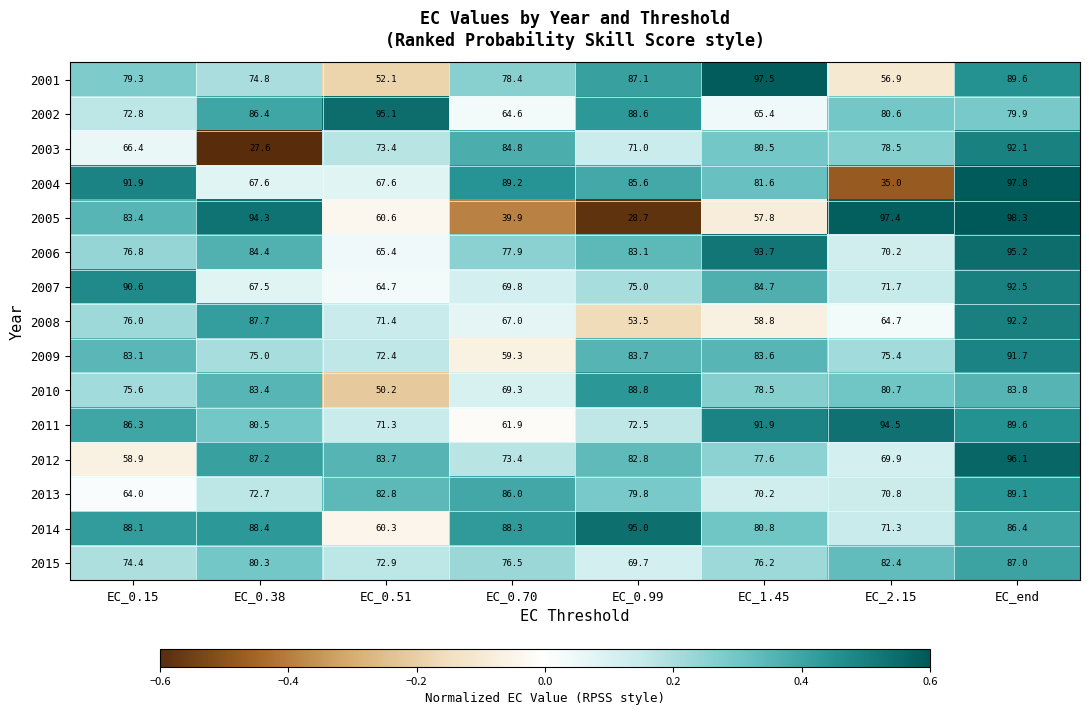

What is the spread (max minus min) of values at EC_0.38?

66.7